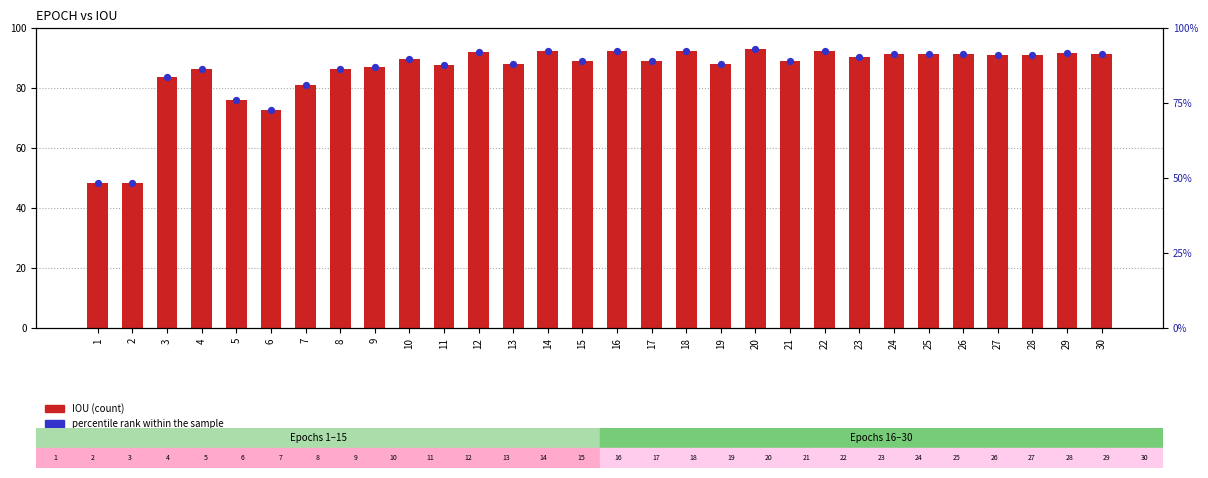

Which series has the widest spread of Y values?

IOU (count)